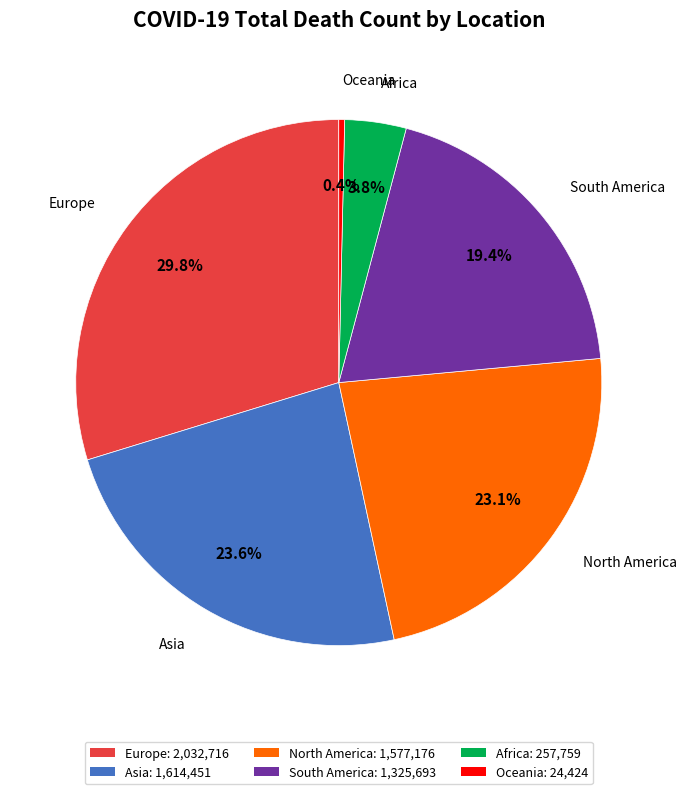

How much of the chart is everything except North America?

76.9%